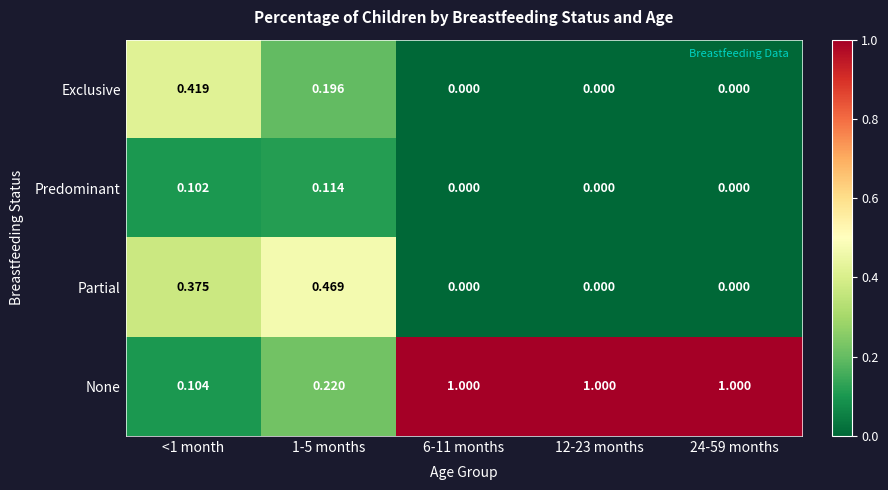

Which series has the largest range (max minus min)?

None